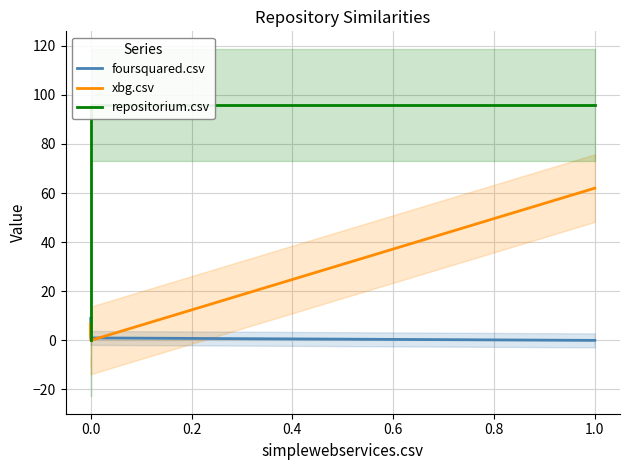

What is the maximum value shown in the chart?

96